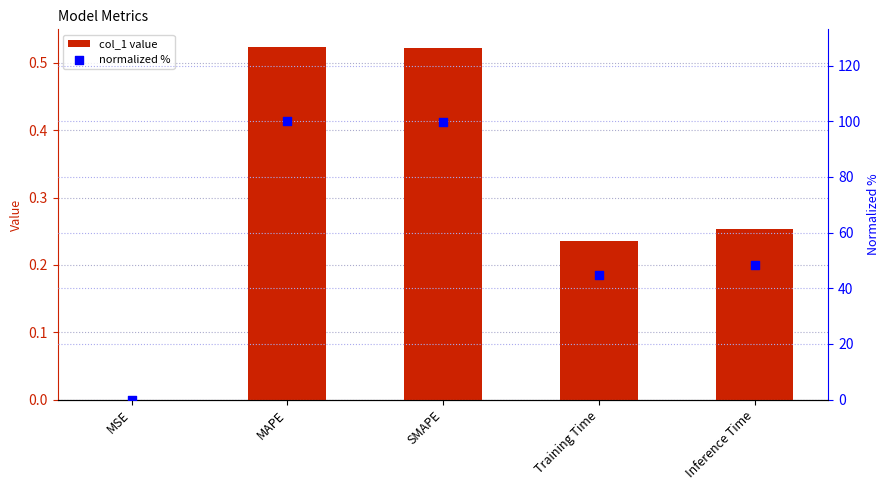

What is the total value across all series at Training Time?

45.1